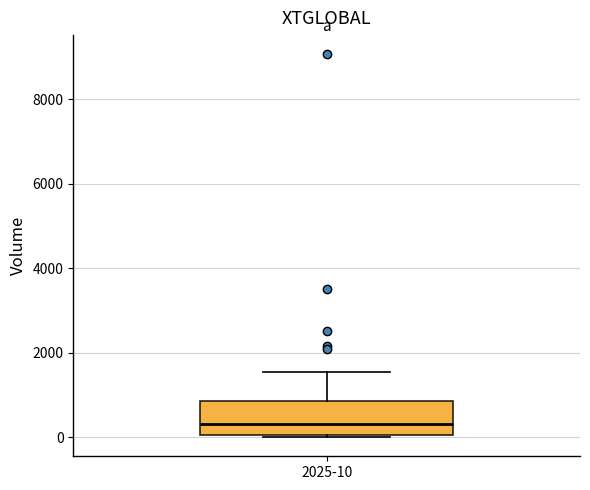

Read this box plot against the y-axis: the position of the median line, the range covered by the box, and the ends of both whiskers. The values are not printed on the chart, so give them approximately, as read against the axis.

median 400, box 0 to 800, whiskers 0 to 1600